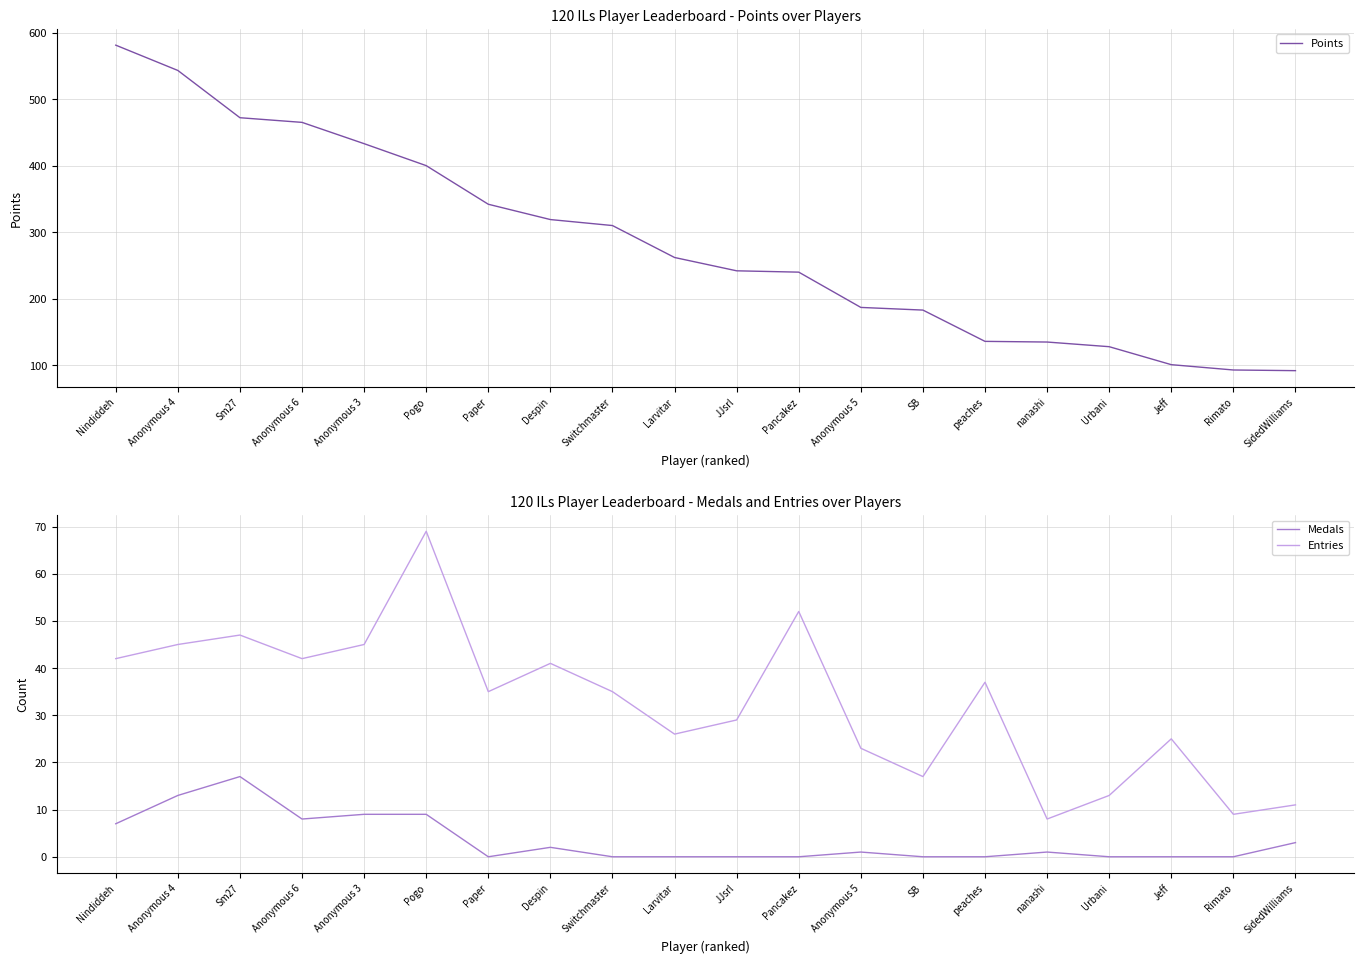

What is the maximum value for Entries?

69